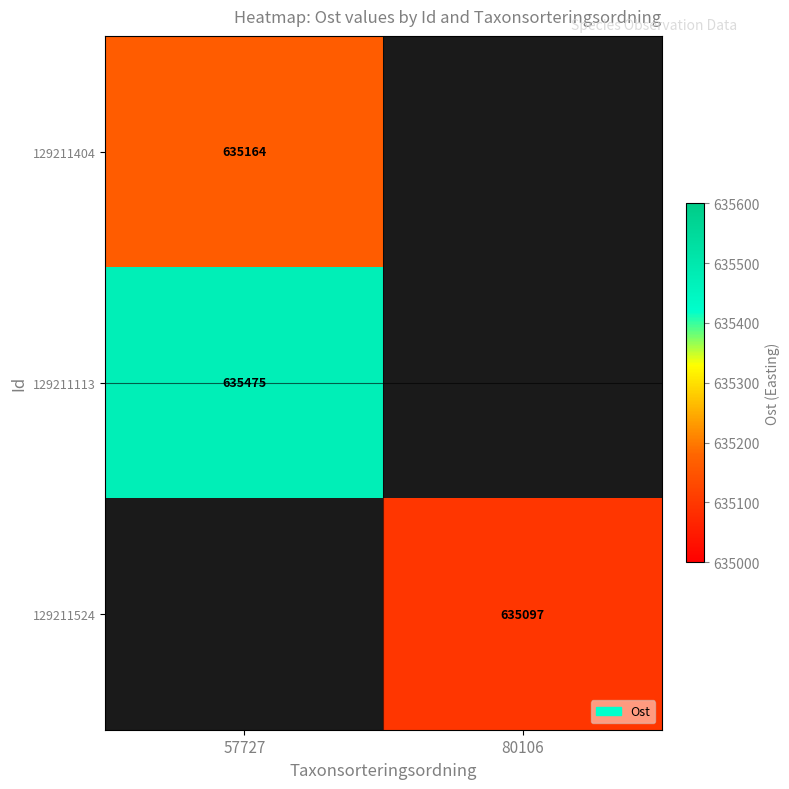

True or false: 129211113 has a value of 635475 at 57727.

True